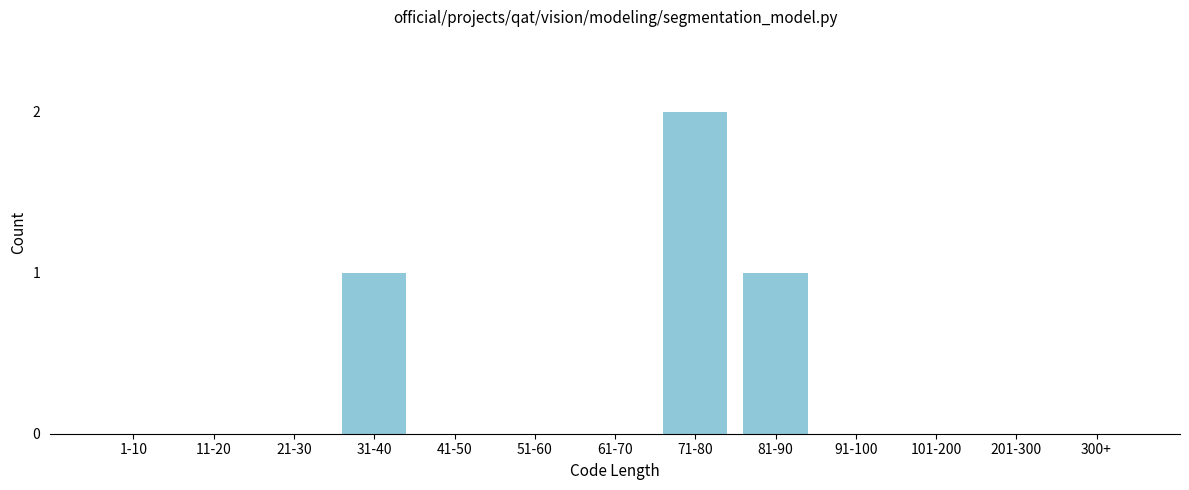

Reading right to left, transcribe all the data shown in this chart.

300+=0	201-300=0	101-200=0	91-100=0	81-90=1	71-80=2	61-70=0	51-60=0	41-50=0	31-40=1	21-30=0	11-20=0	1-10=0